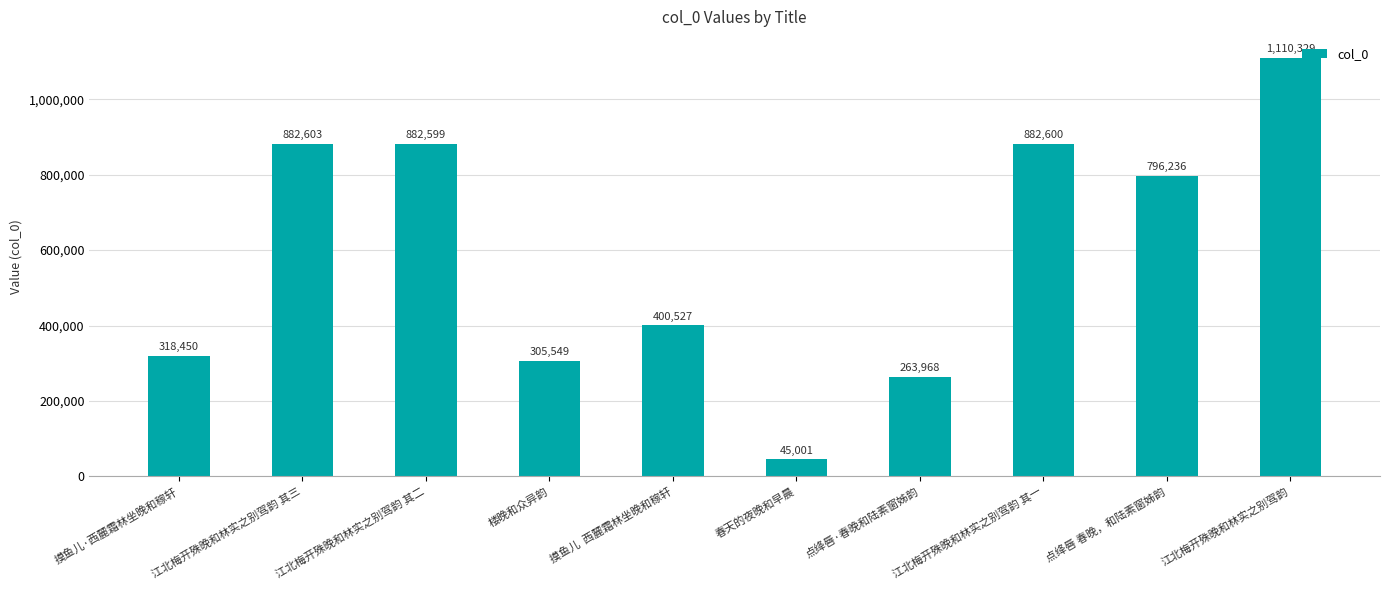

The value at 江北梅开殊晚和林实之别驾韵 其一 is 882600. True or false?

True